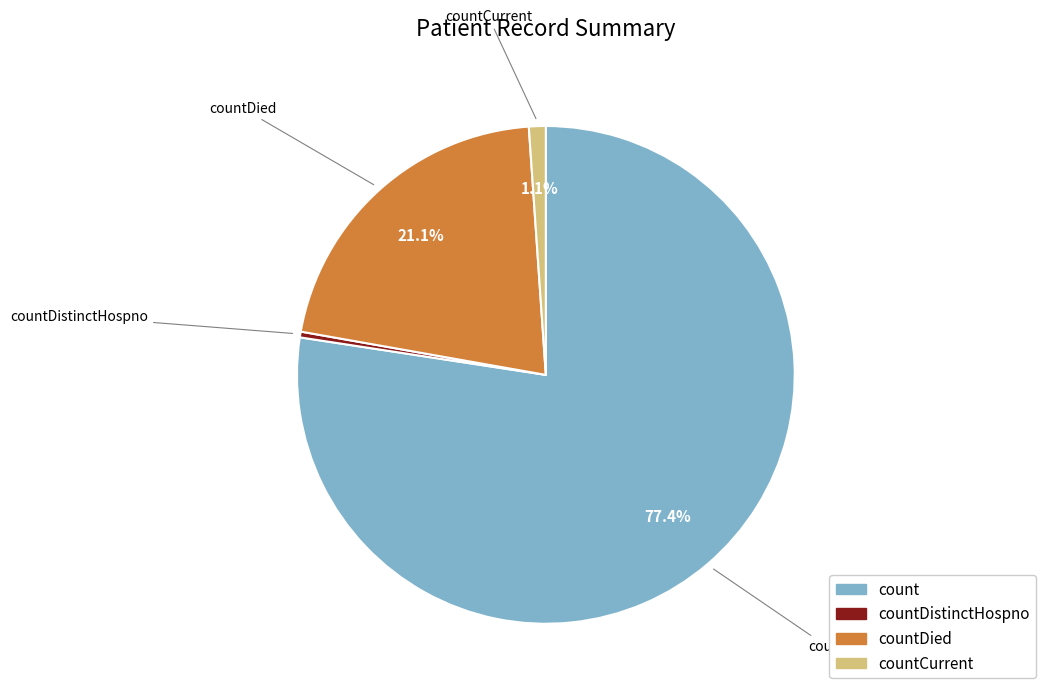

True or false: countCurrent accounts for 11% of the total.

False